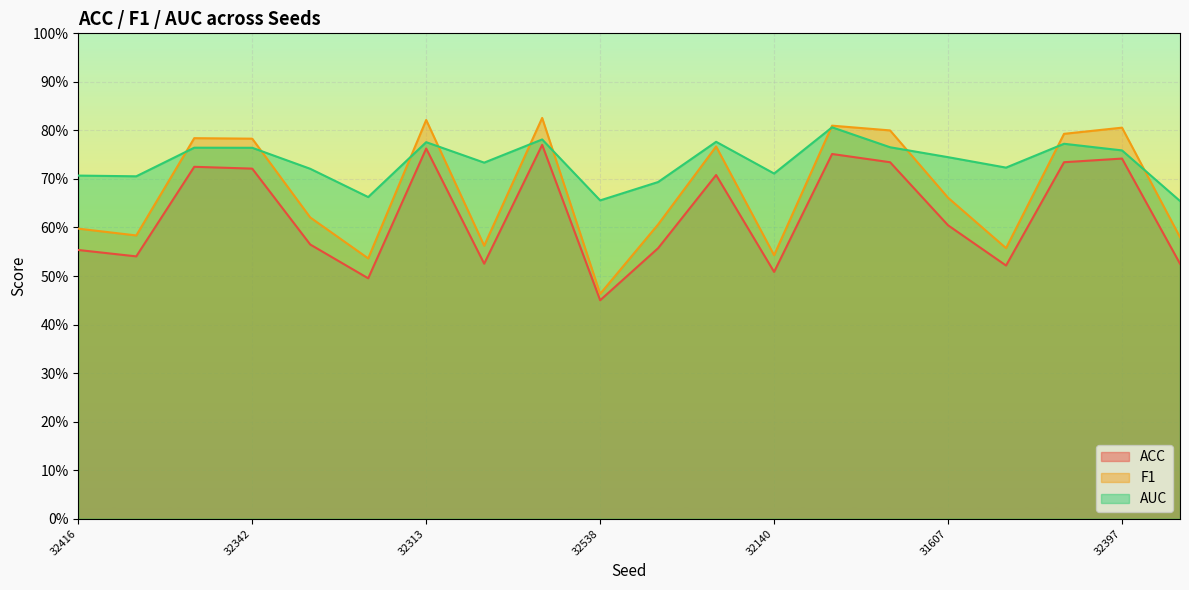

Which label corresponds to the smallest value in the chart?

32538